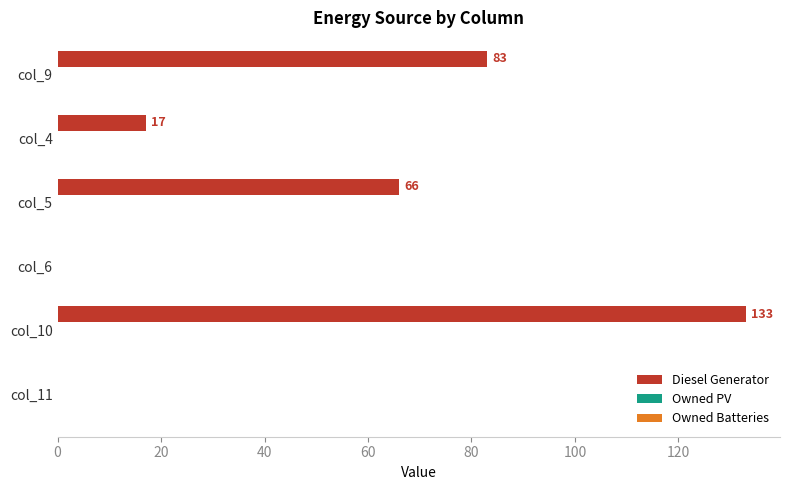

At which label is the value closest to 66?

col_5